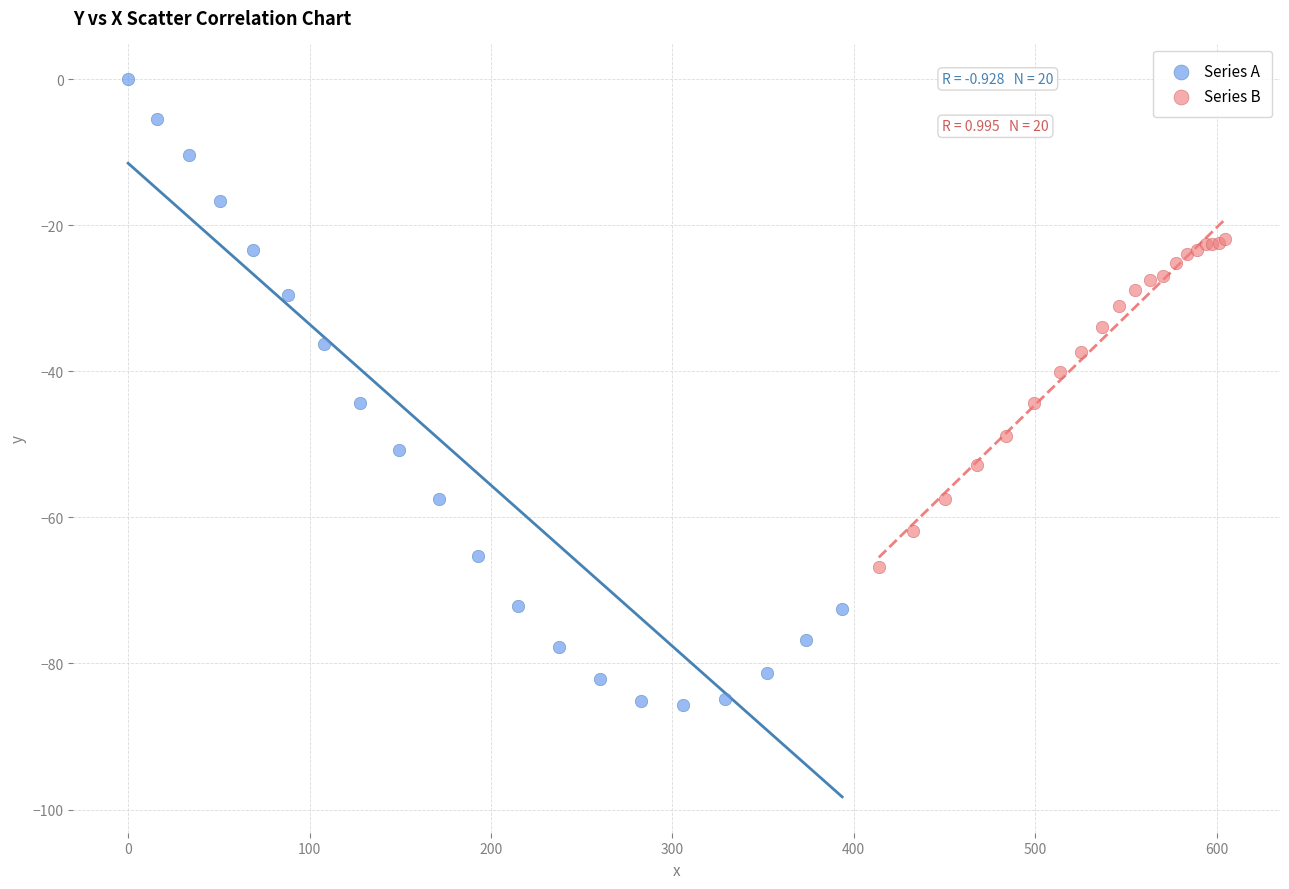

Which series has the largest Y range (max minus min)?

Series A